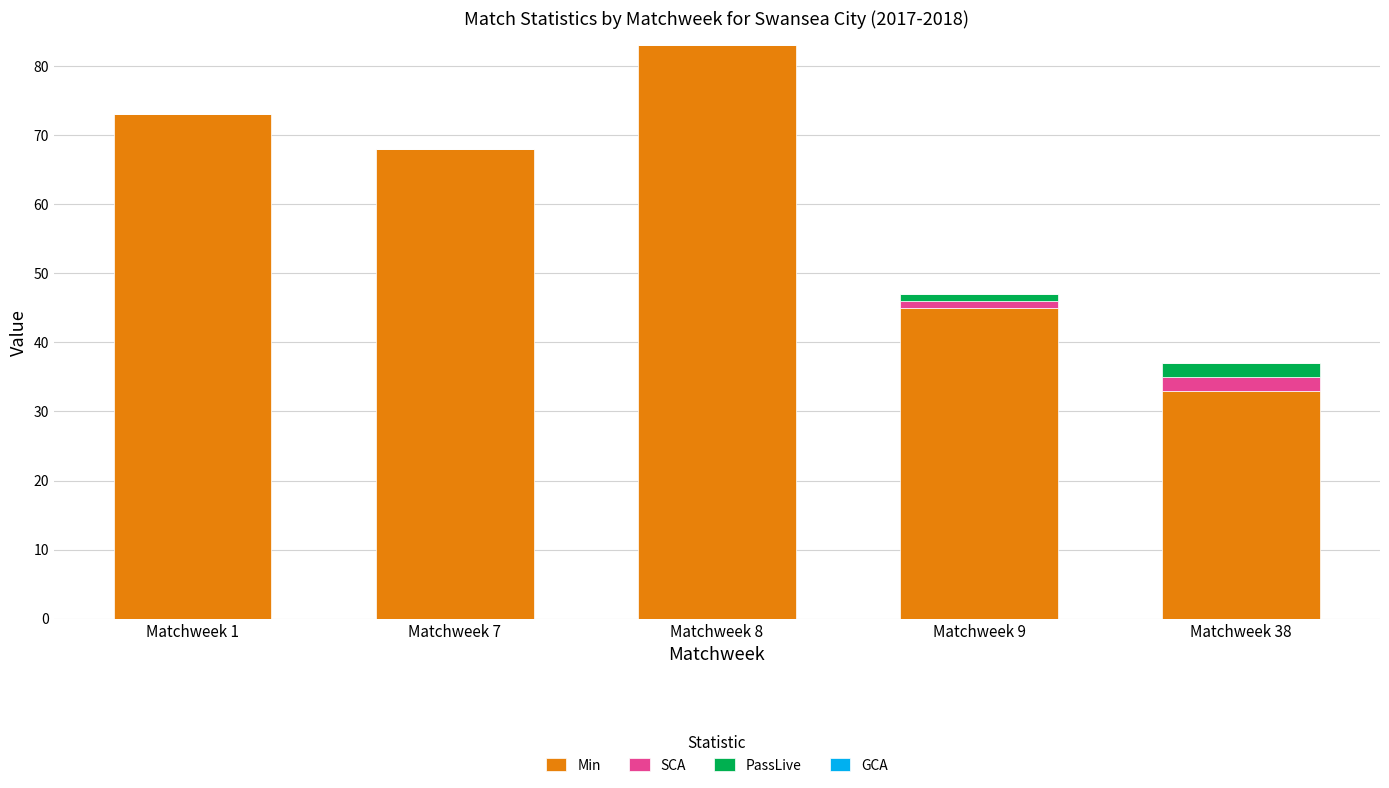

Reading left to right, what are the values for Min?

Matchweek 1=73	Matchweek 7=68	Matchweek 8=83	Matchweek 9=45	Matchweek 38=33